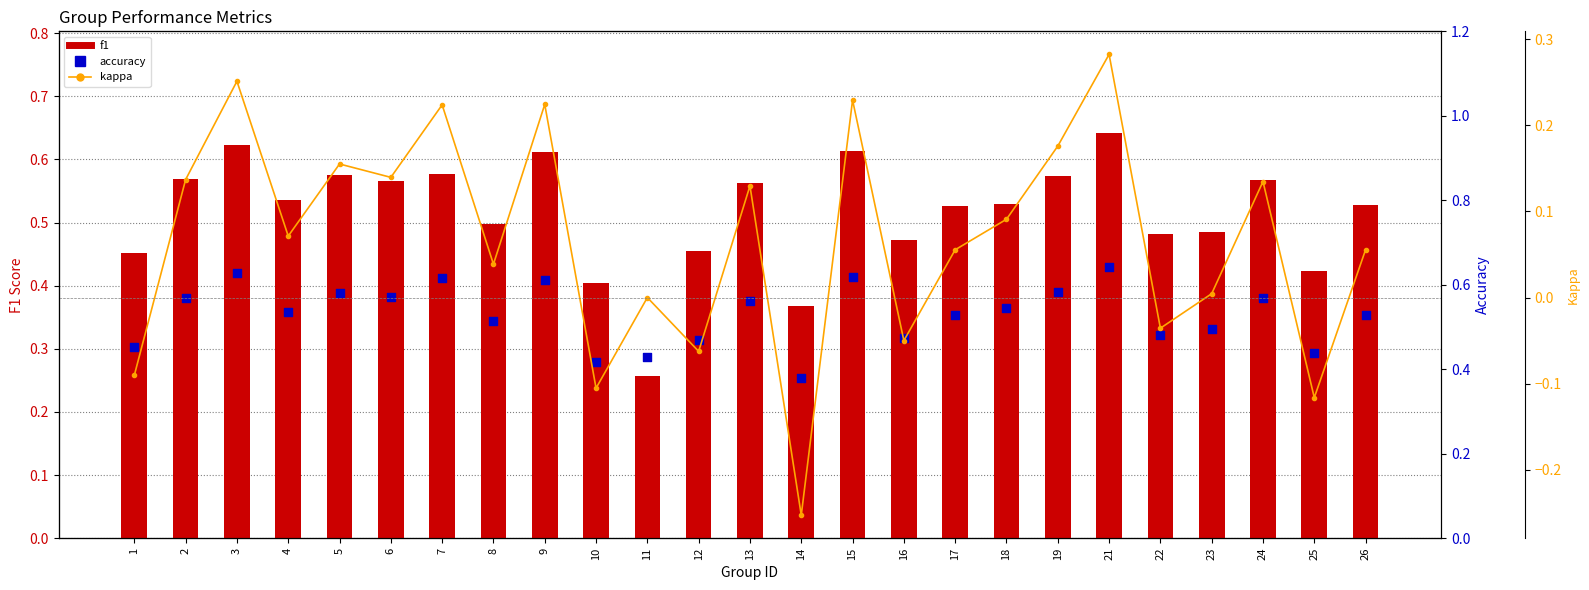

Which series contains the highest Y value?

accuracy